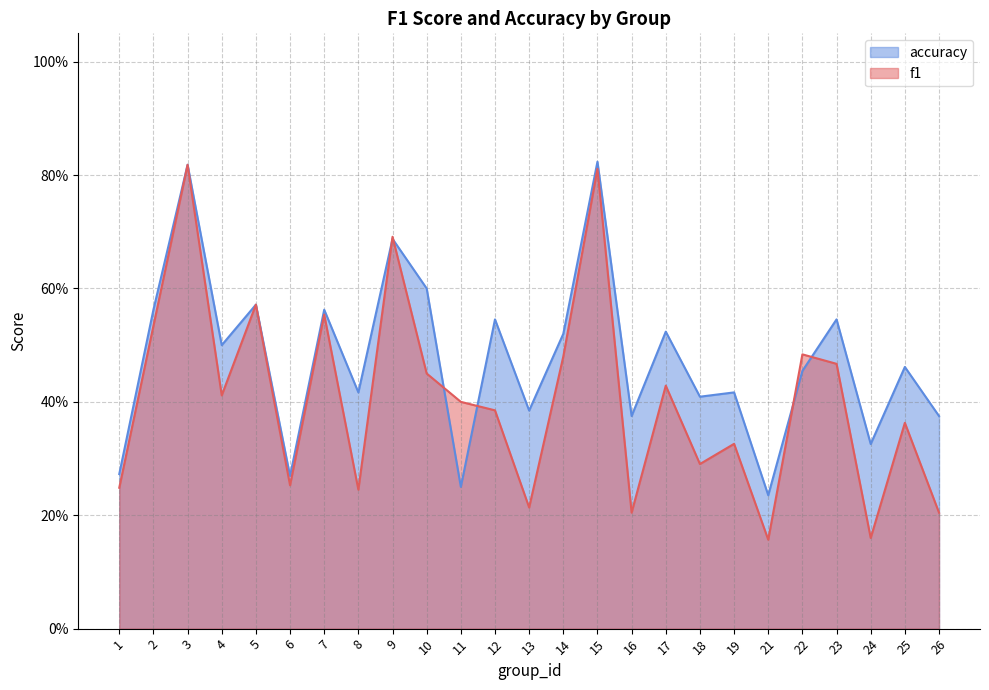

The value of accuracy at 1 is 0.4. True or false?

False